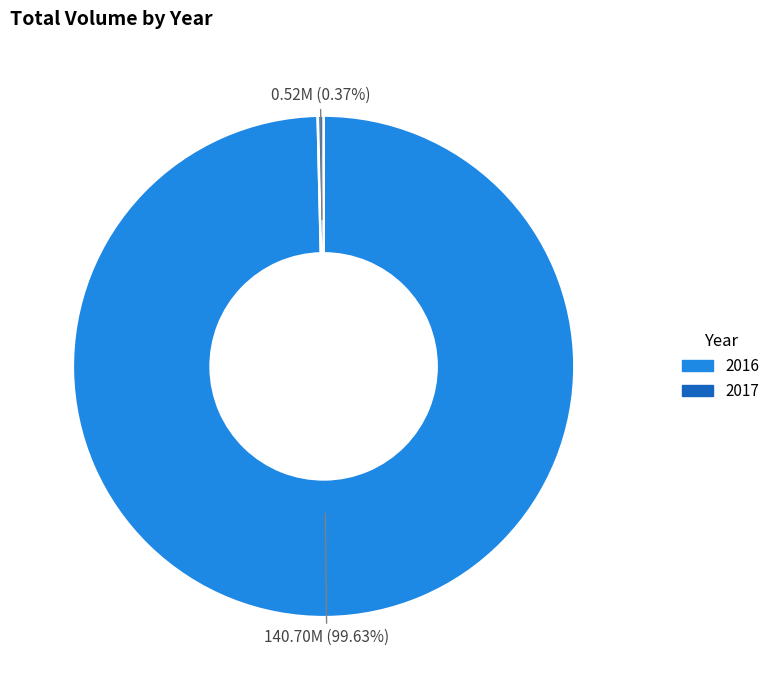

How many segments does this pie chart have?

2